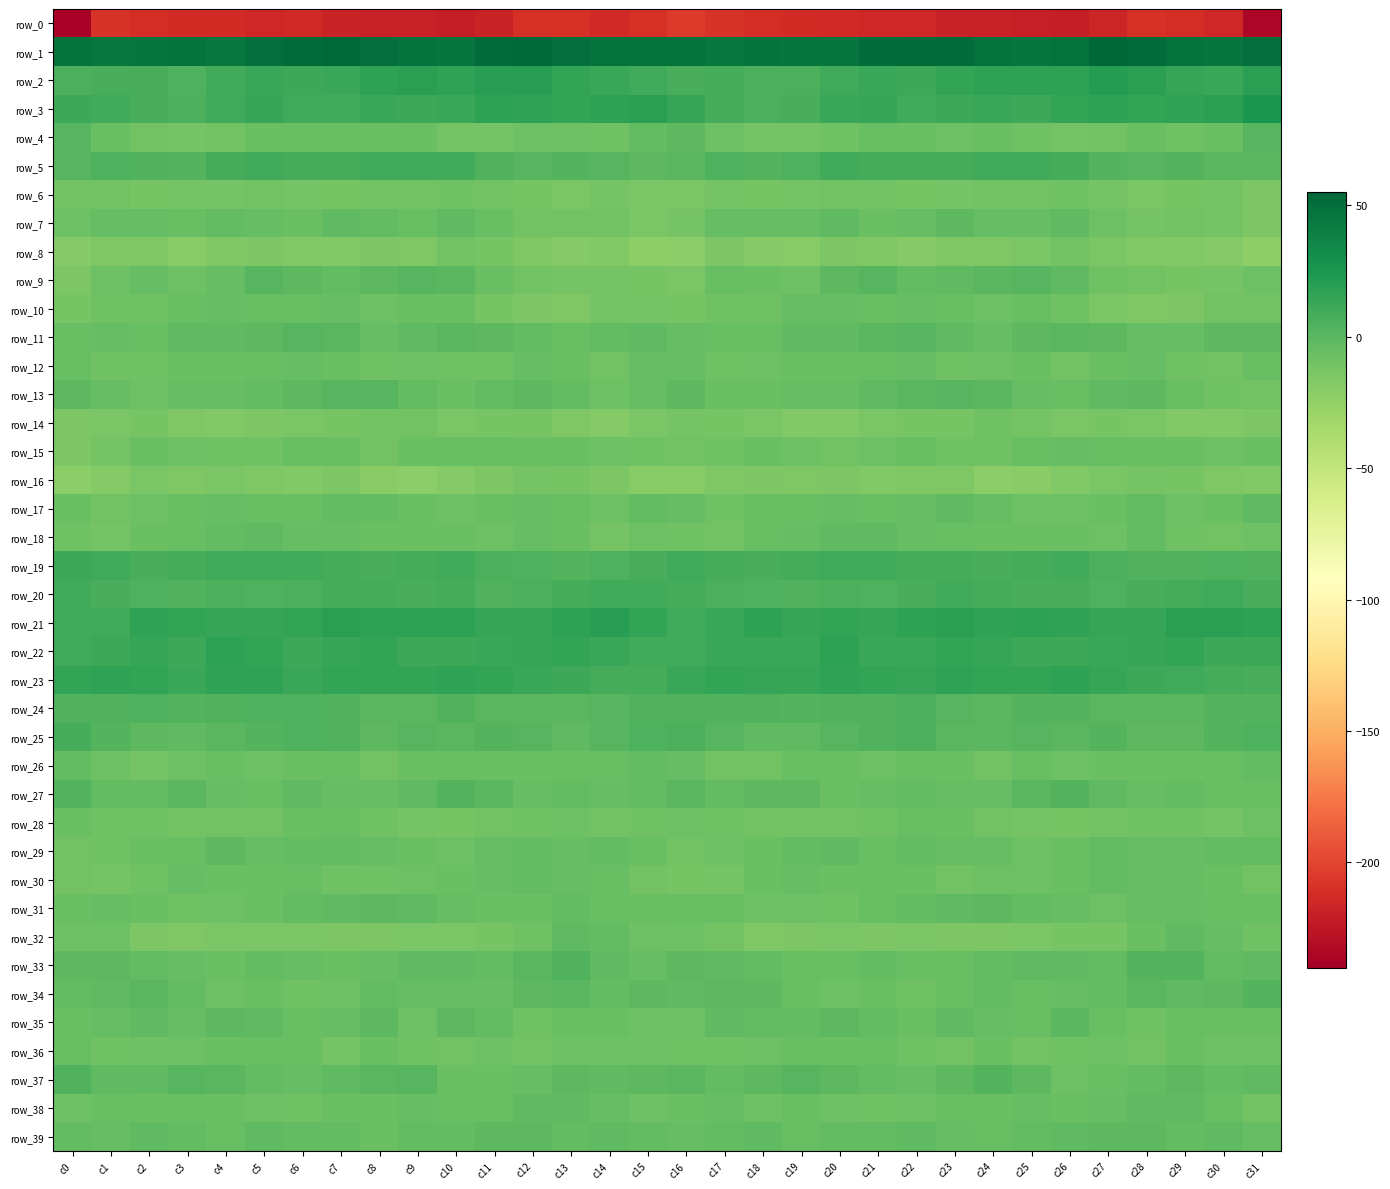

List the labels in order of row_17 value, smallest first.

c1, c17, c10, c2, c14, c26, c29, c25, c11, c0, c18, c27, c9, c30, c13, c21, c6, c3, c5, c19, c16, c22, c20, c4, c24, c12, c15, c28, c7, c8, c23, c31